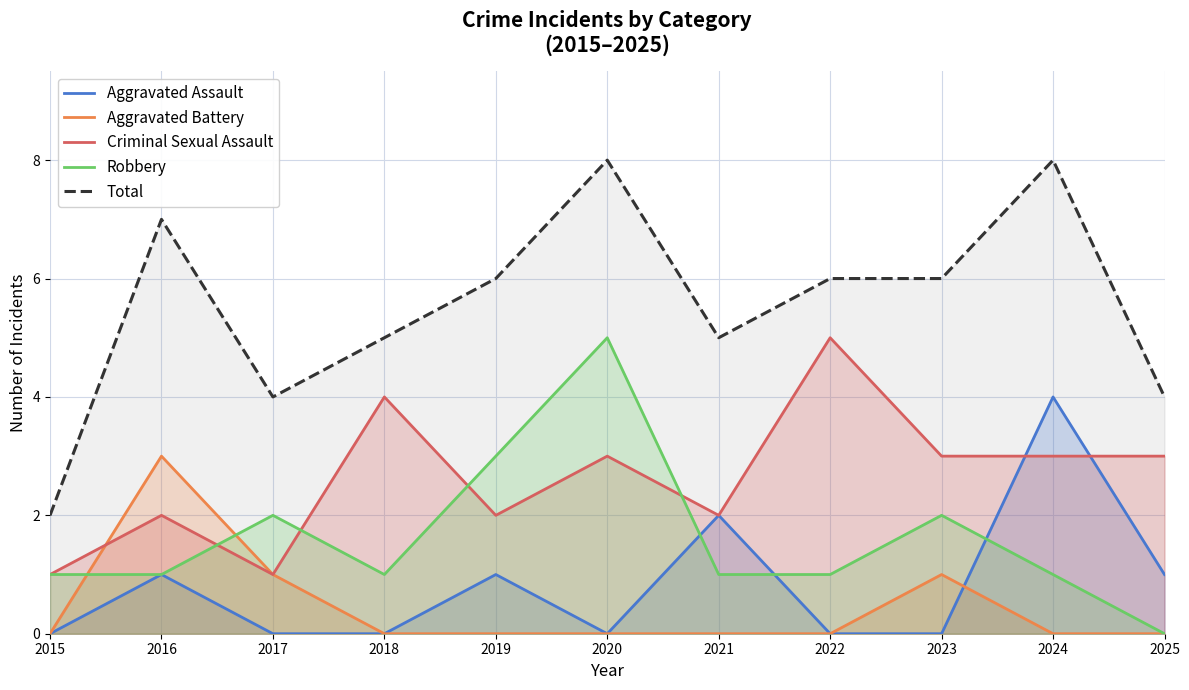

Where do Criminal Sexual Assault and Aggravated Battery first cross each other?

2015 and 2016